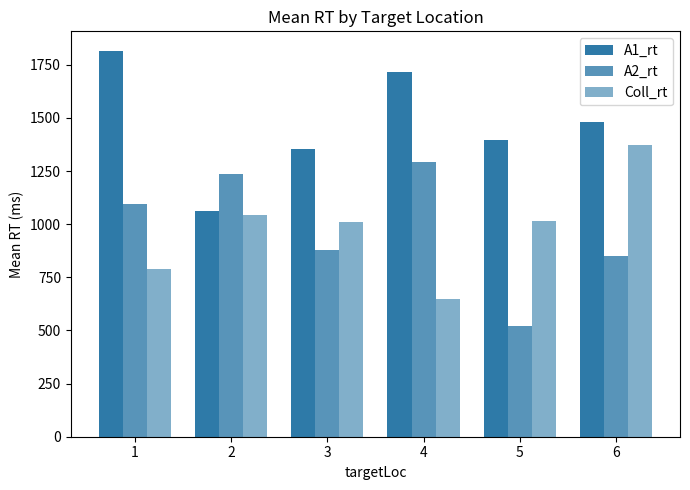

Between 3 and 1, which is larger?

1